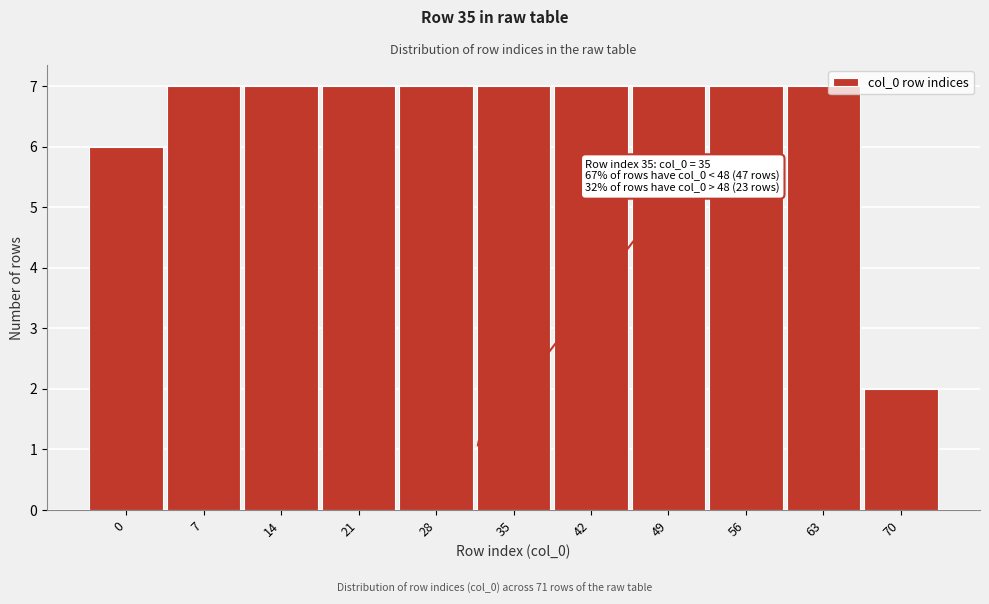

Reading left to right, what are all the values shown in this chart?

6	7	7	7	7	7	7	7	7	7	2